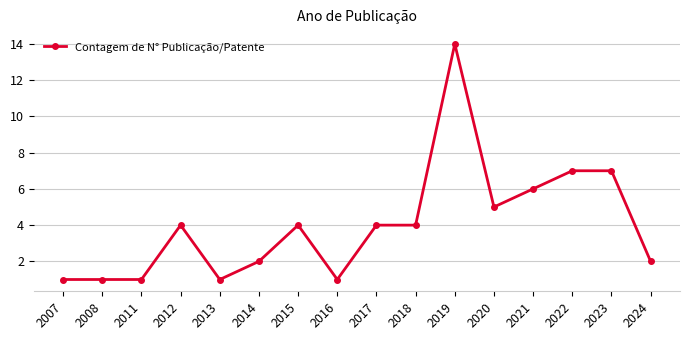

What is the sum of all values?

64